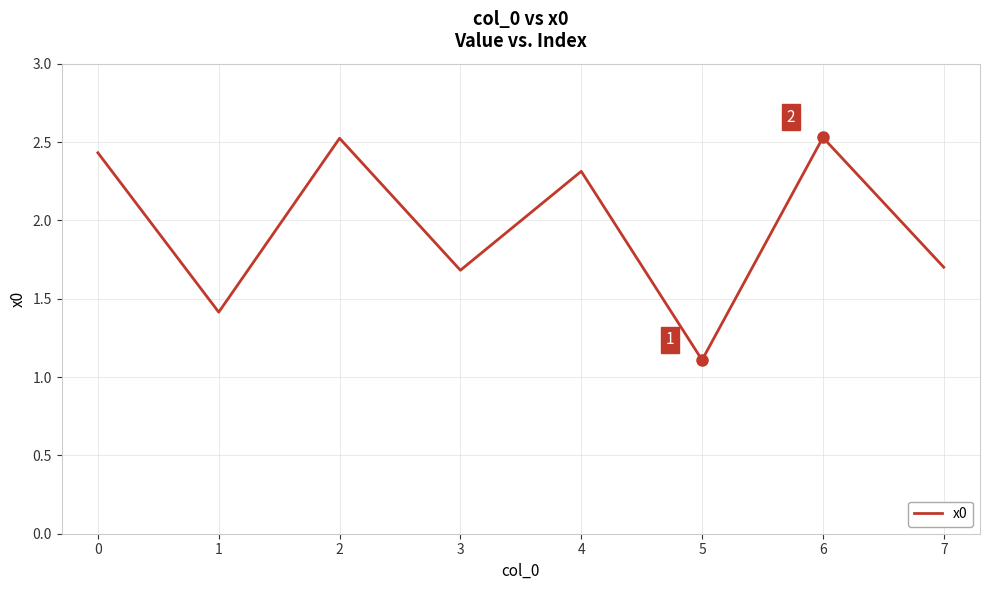

Is it true that the value at 4 is 2.3?

True